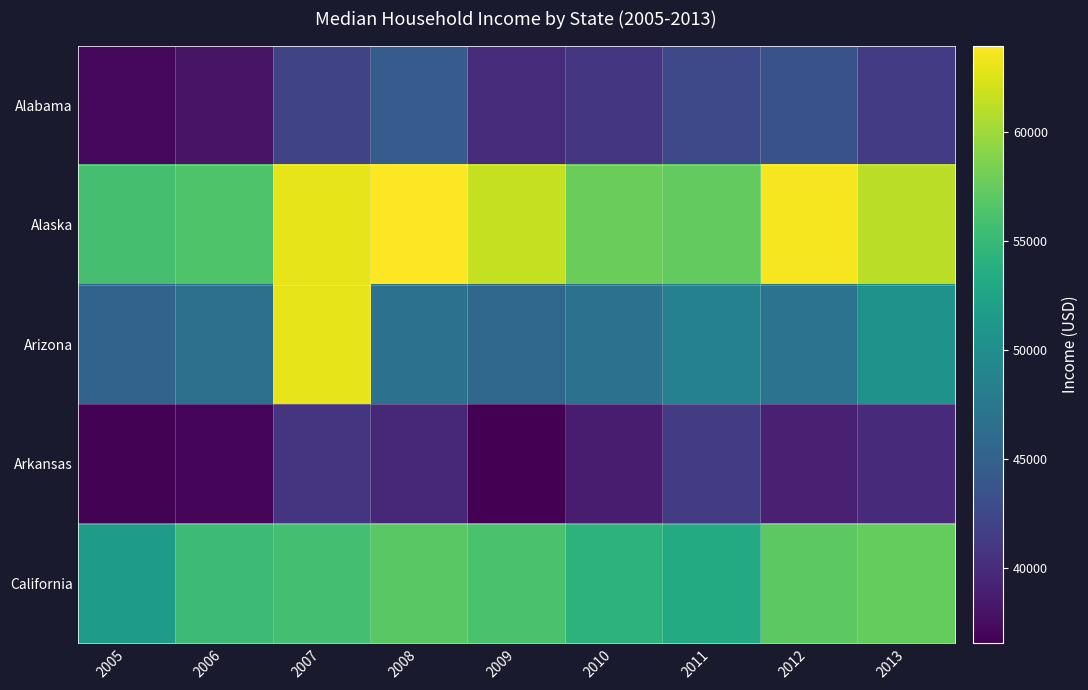

At which category does the chart reach its minimum across all series?

2009